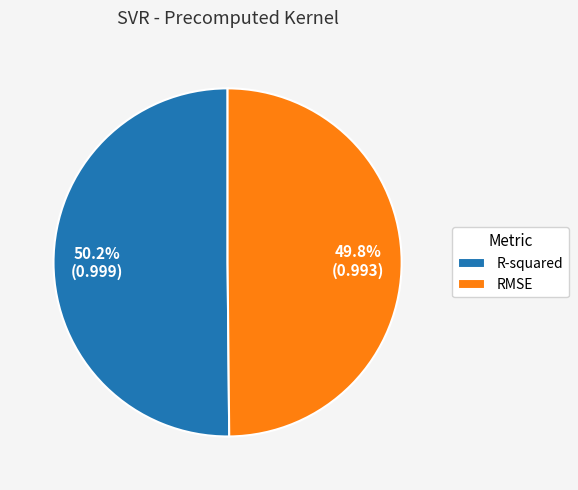

Combined, do RMSE and R-squared account for over 50%?

Yes